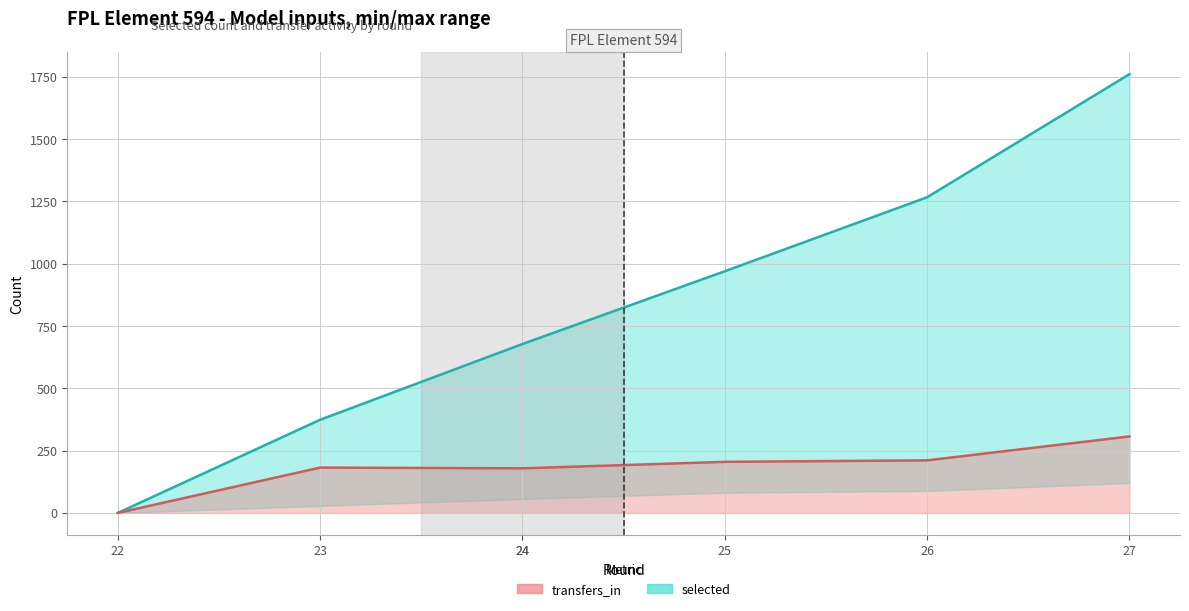

Which series changed the most between 23 and 25?

selected_line